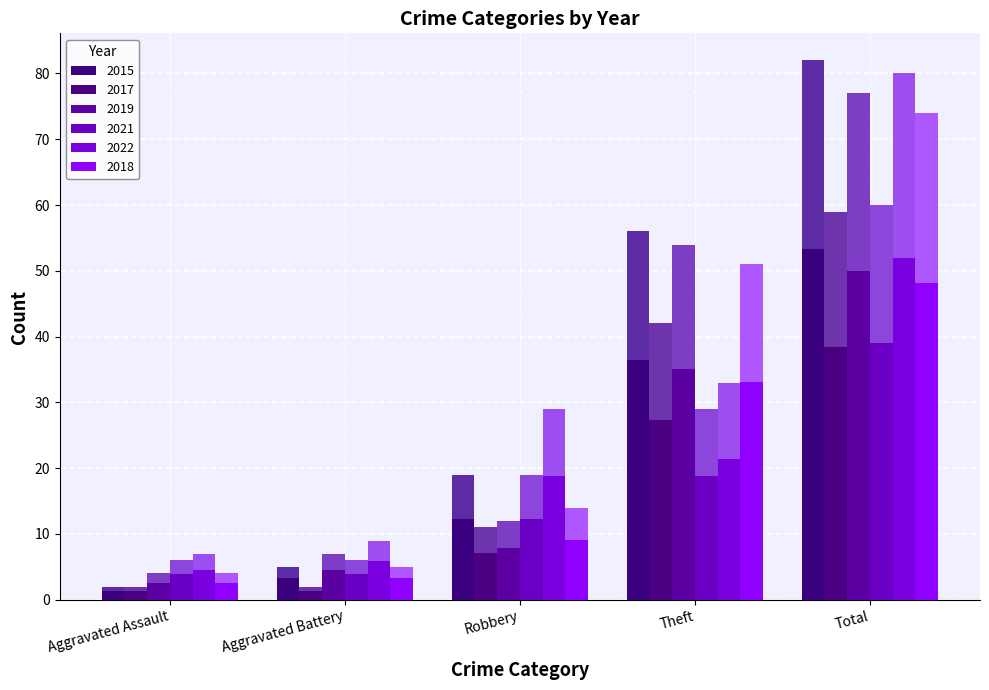

How many bars are there in total?

30